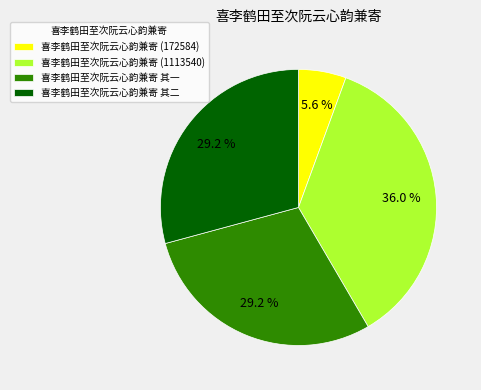

How many slices are in this pie chart?

4